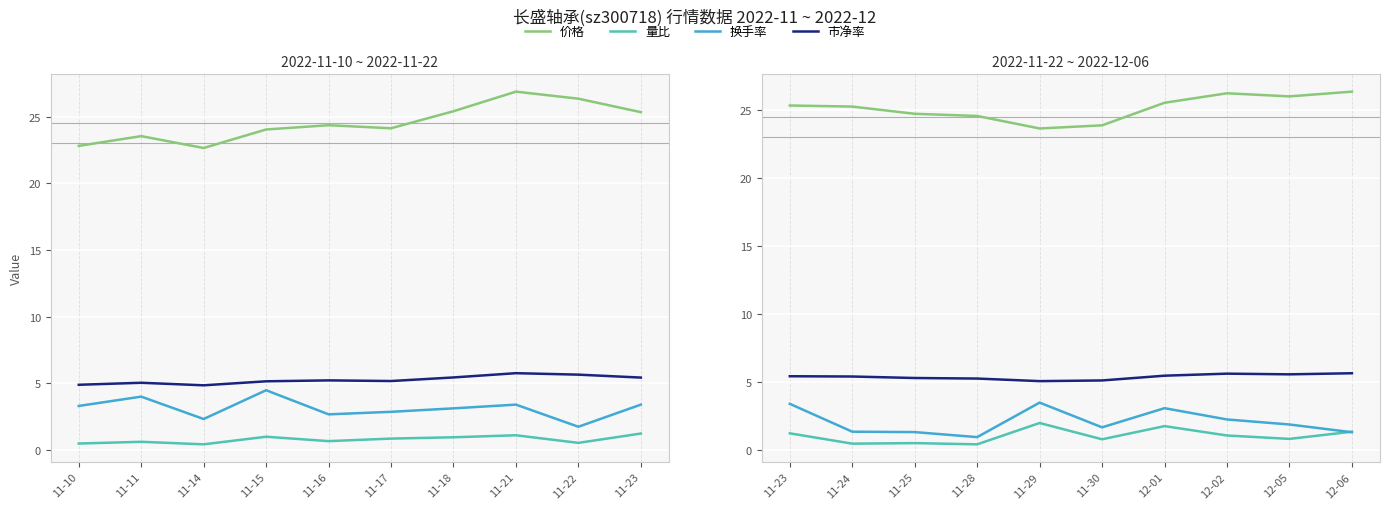

What is the value of the 换手率 point at the 4th from the left?

0.9